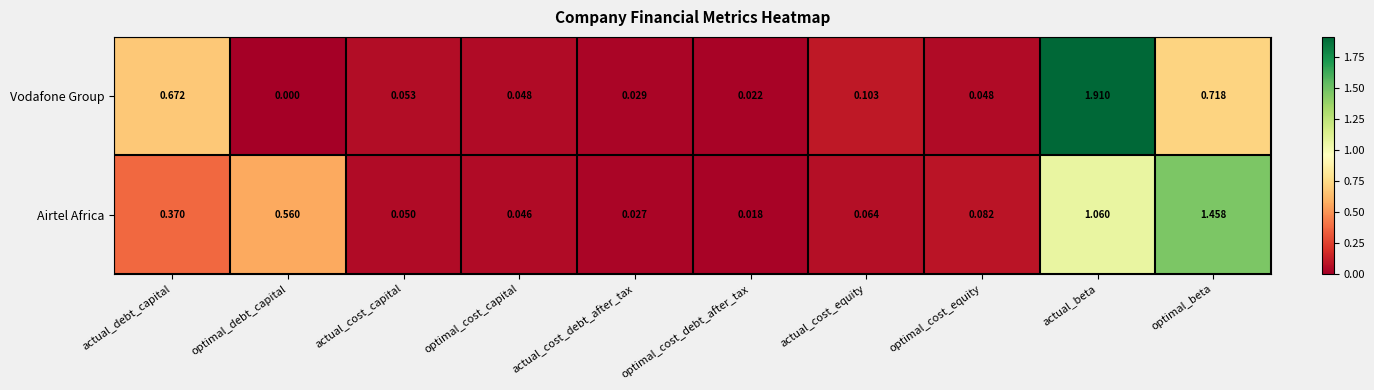

How many data points does each series have?

10